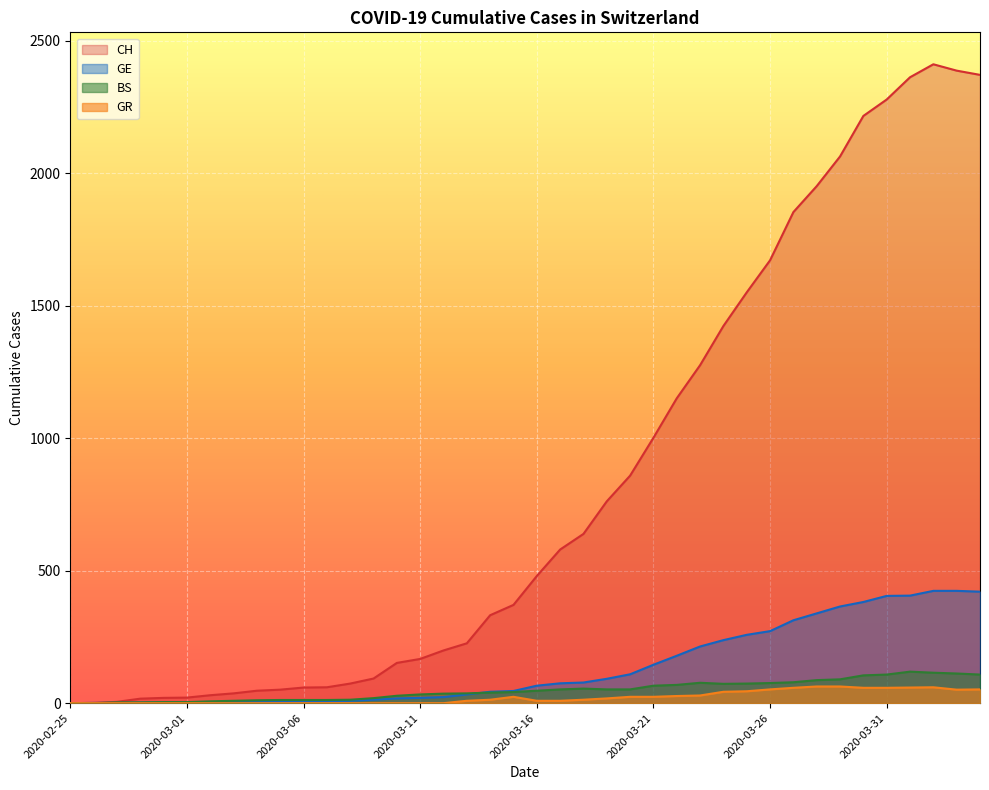

True or false: BS and CH intersect in this chart.

False